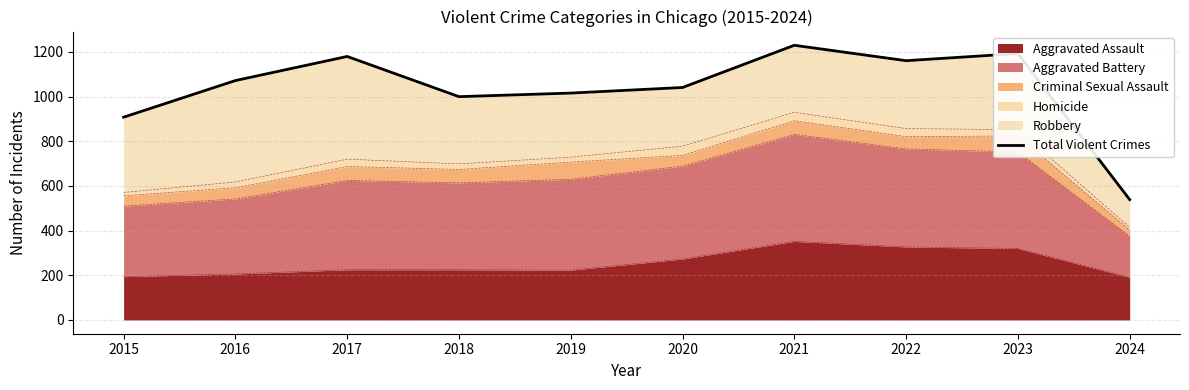

How many interior local valleys (lower than both neighbors) does the data have?

2